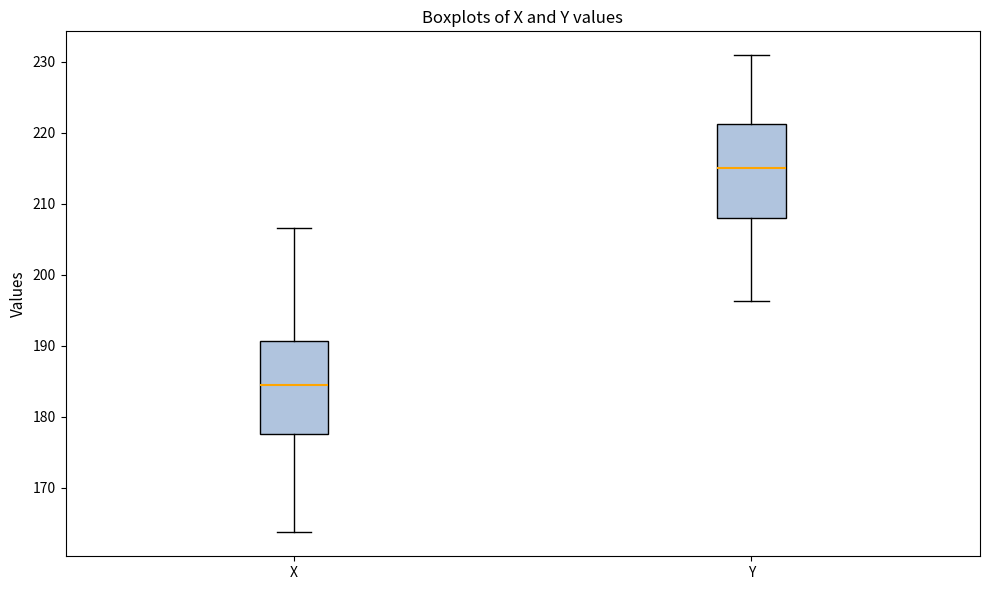

Reading left to right, read every box against the y-axis: the position of its median line, the range the box covers, and the ends of its whiskers. The values are not printed on the chart, so give them approximately, as read against the axis.

X: median 185, box 178 to 191, whiskers 164 to 207
Y: median 215, box 208 to 221, whiskers 196 to 231